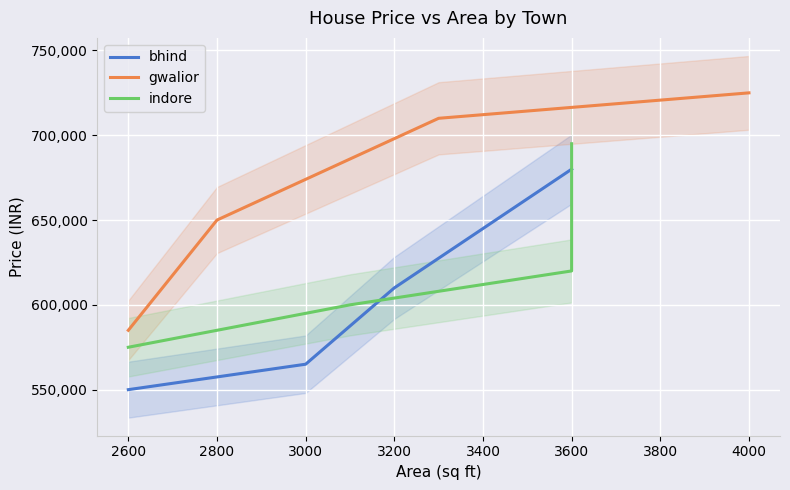

The value of bhind at 3600 is 680000. True or false?

True